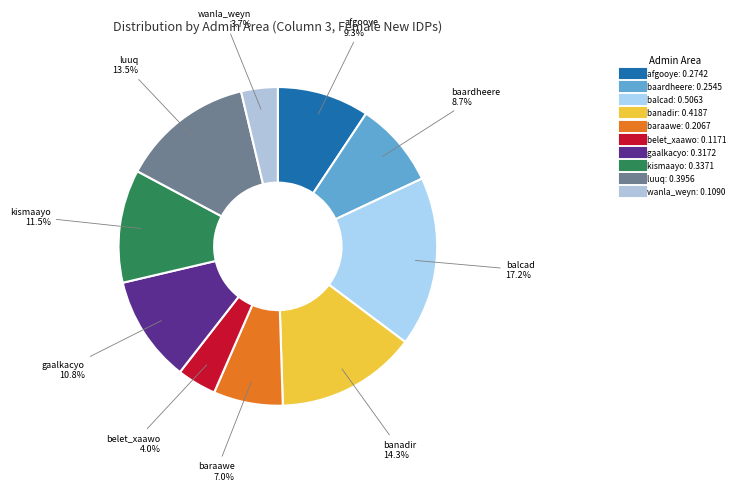

To the nearest percent, what is the difference between the largest and smallest slice percentages?

14%